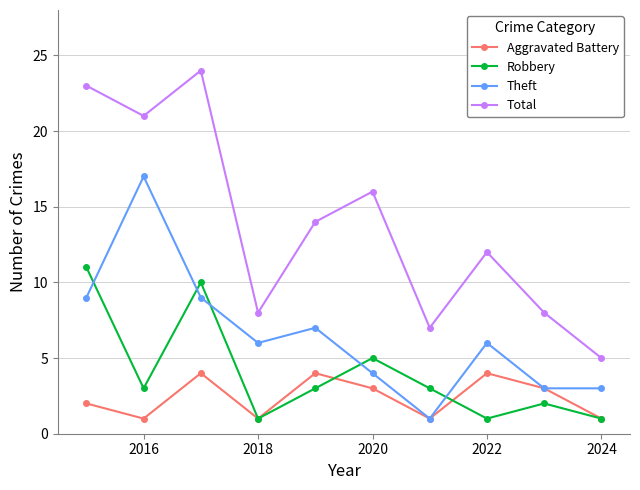

List the series in order of their peak value, lowest first.

Aggravated Battery, Robbery, Theft, Total